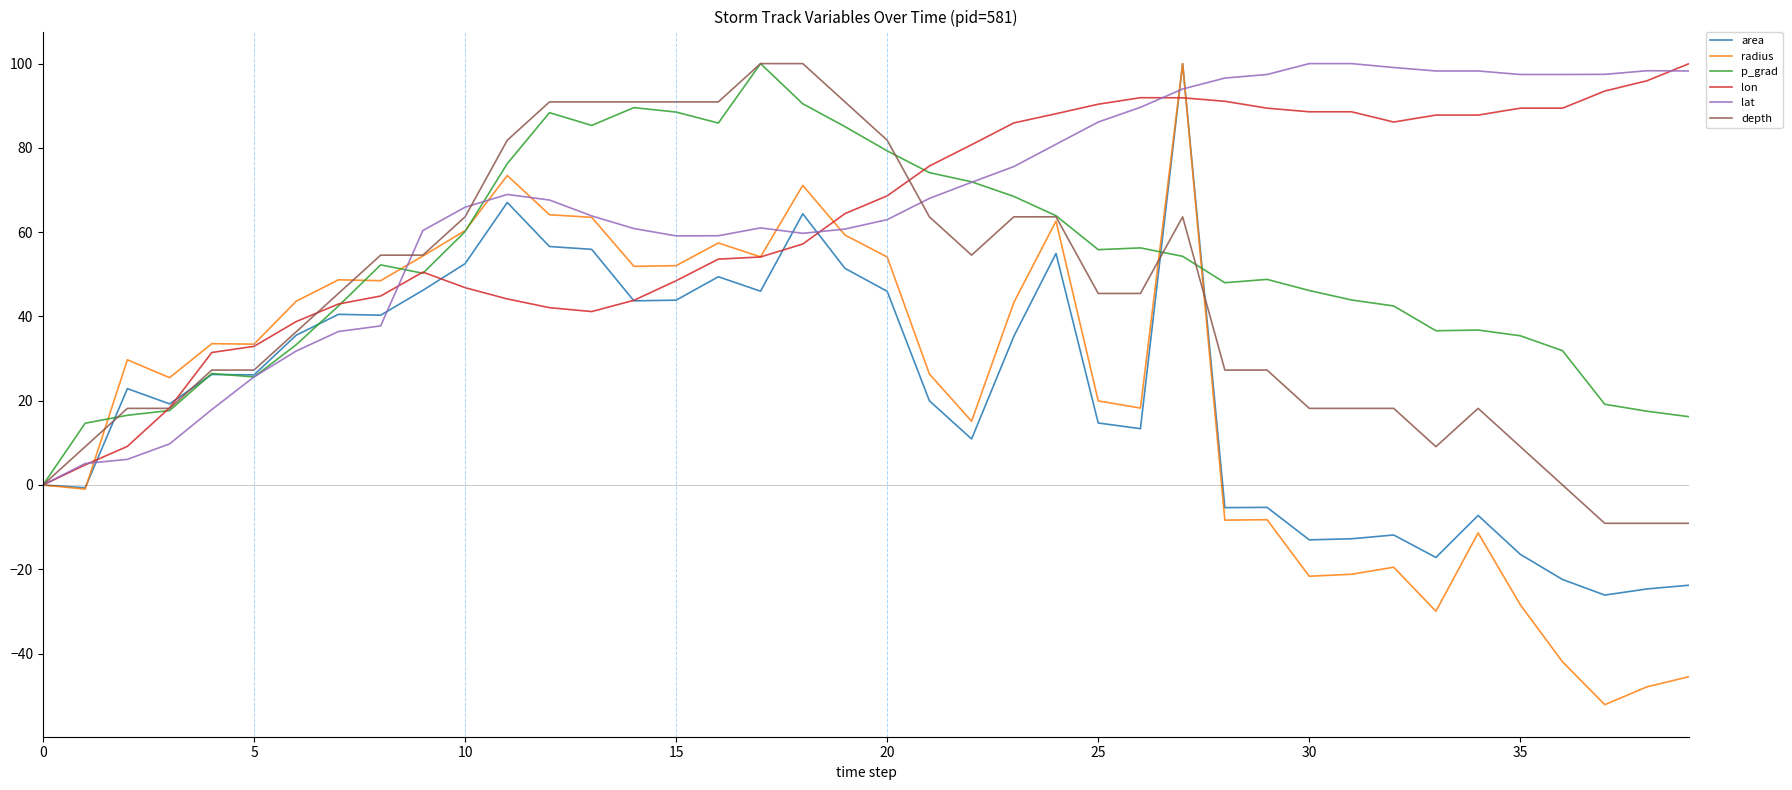

Which series has the widest spread of values?

radius